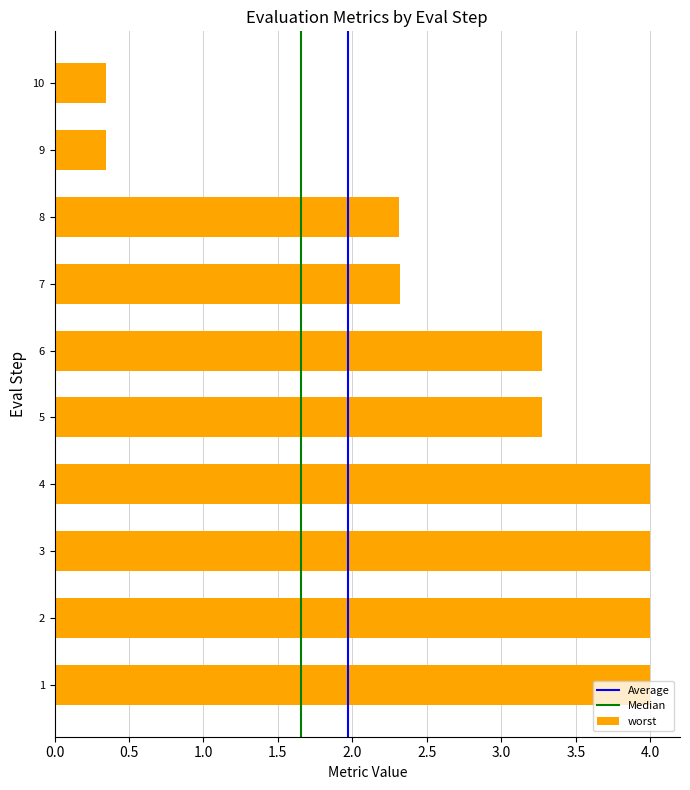

What is the maximum value shown in the chart?

4.0